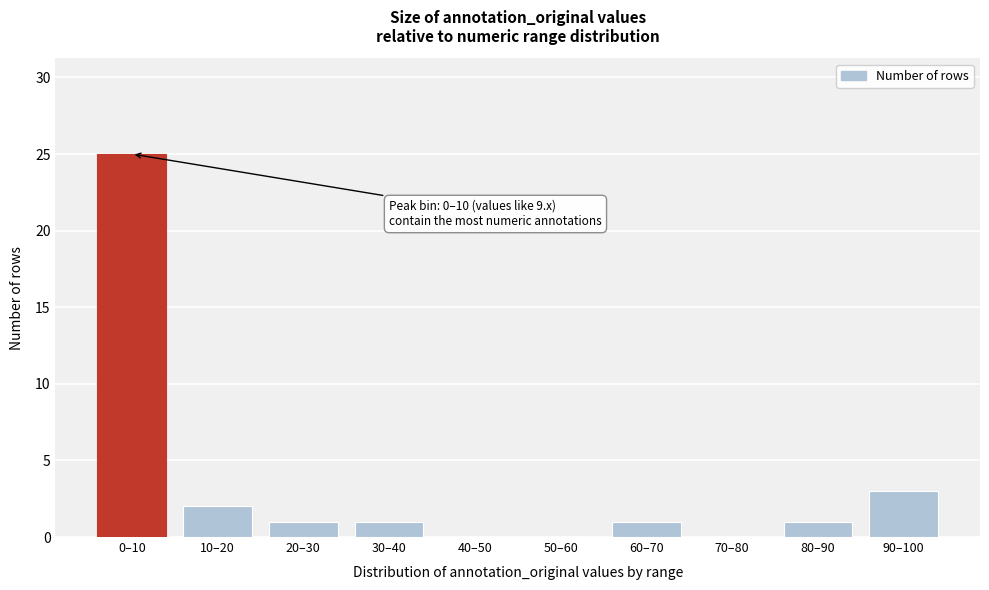

Reading left to right, what are all the values shown in this chart?

0–10=25	10–20=2	20–30=1	30–40=1	40–50=0	50–60=0	60–70=1	70–80=0	80–90=1	90–100=3